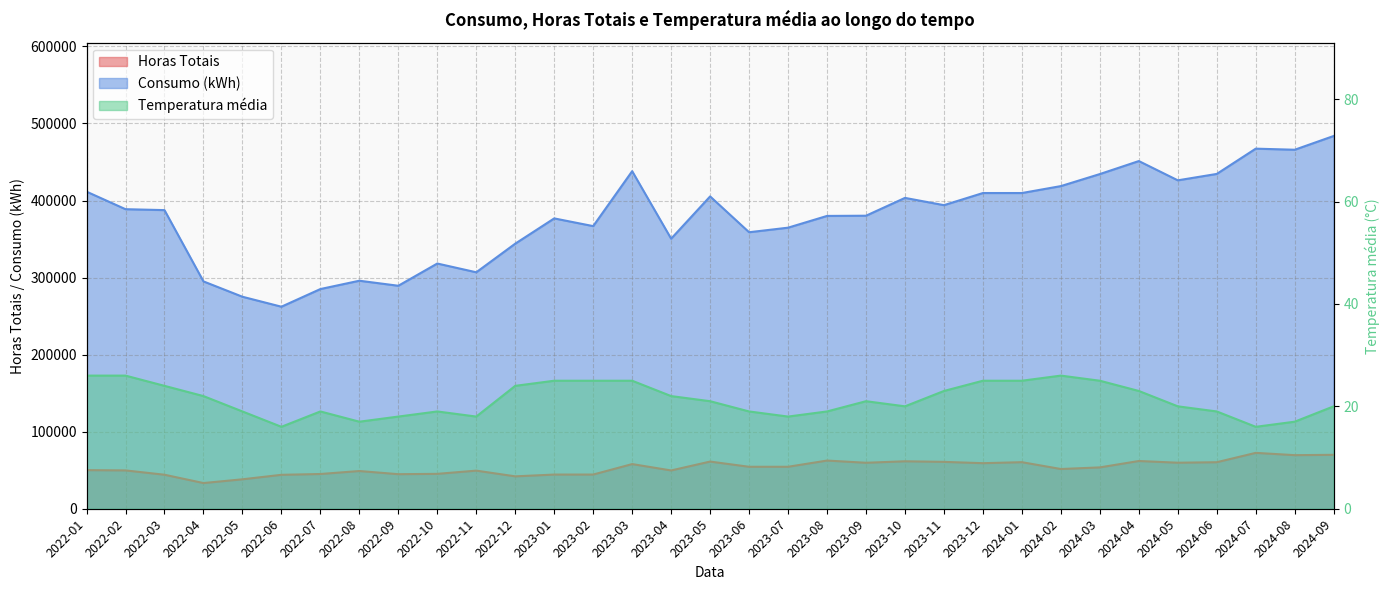

What are all the series names shown in the legend?

Horas Totais, Consumo (kWh), Temperatura média